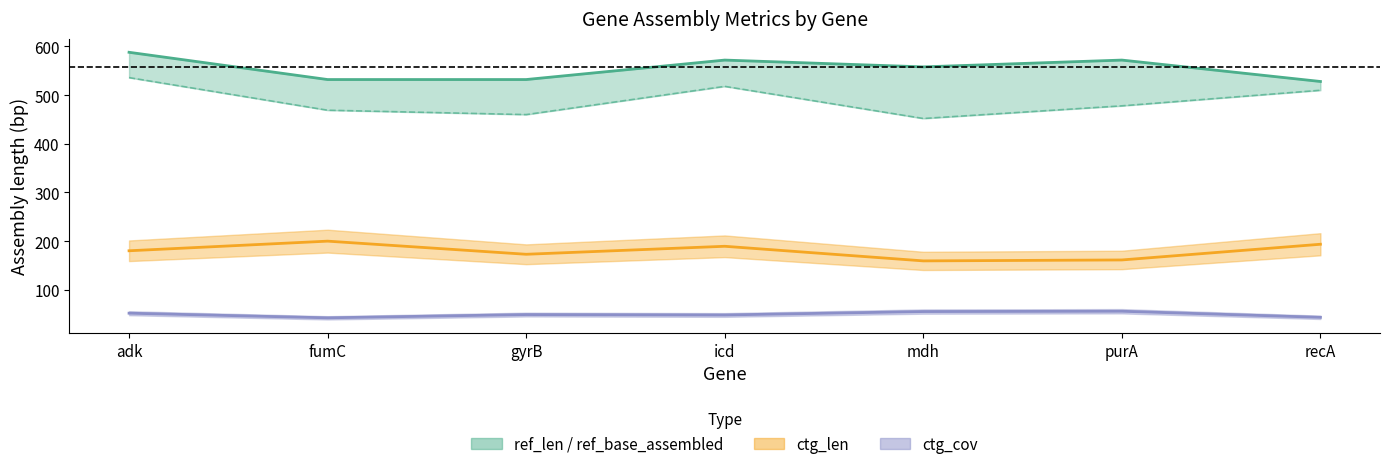

At which label does ref_base_assembled first exceed 478?

adk